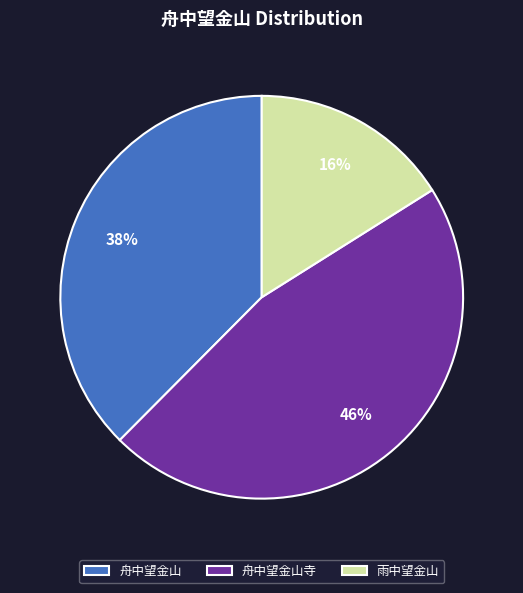

How many segments does this pie chart have?

3